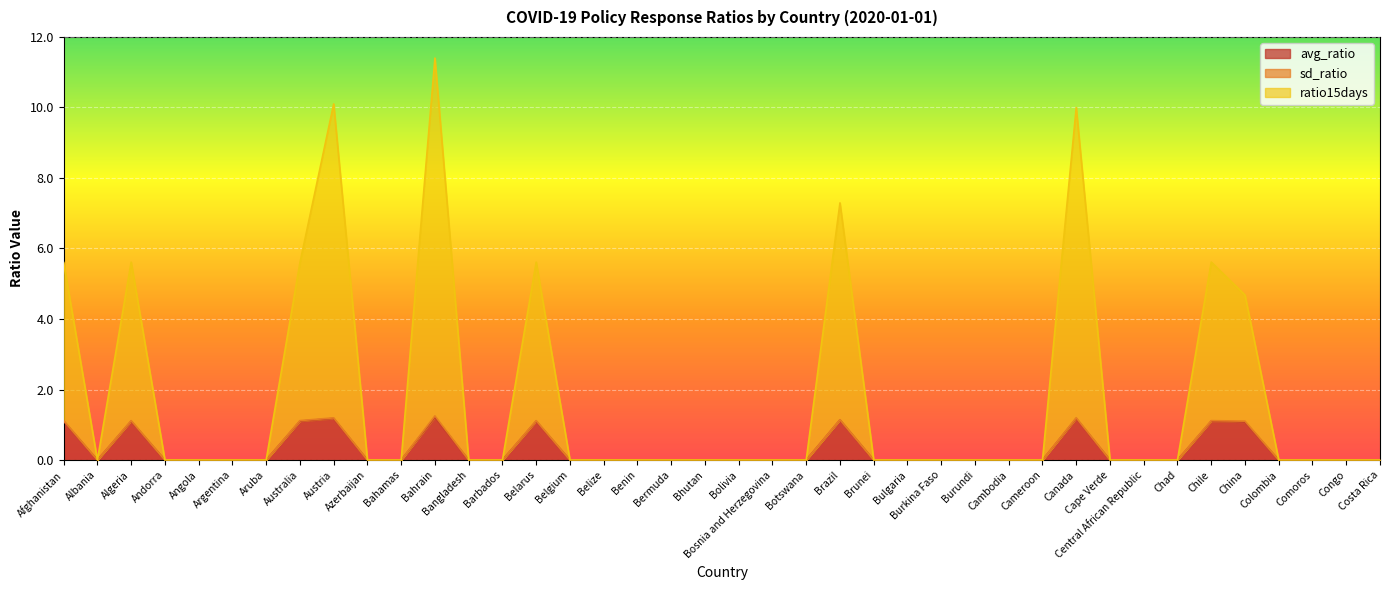

Where is ratio15days nearest to the value 5?

China